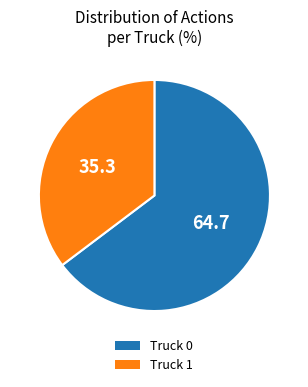

The Truck 1 slice represents 50% of the pie. True or false?

False